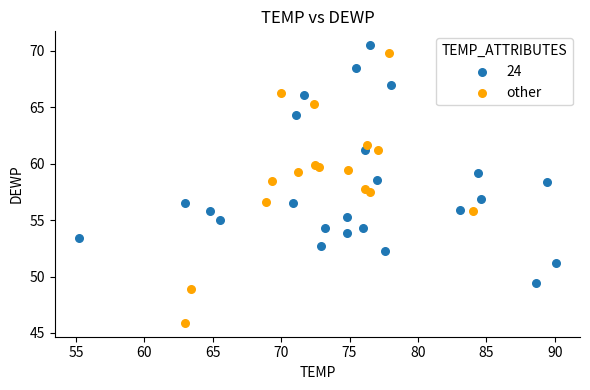

Which series has the largest Y range (max minus min)?

other